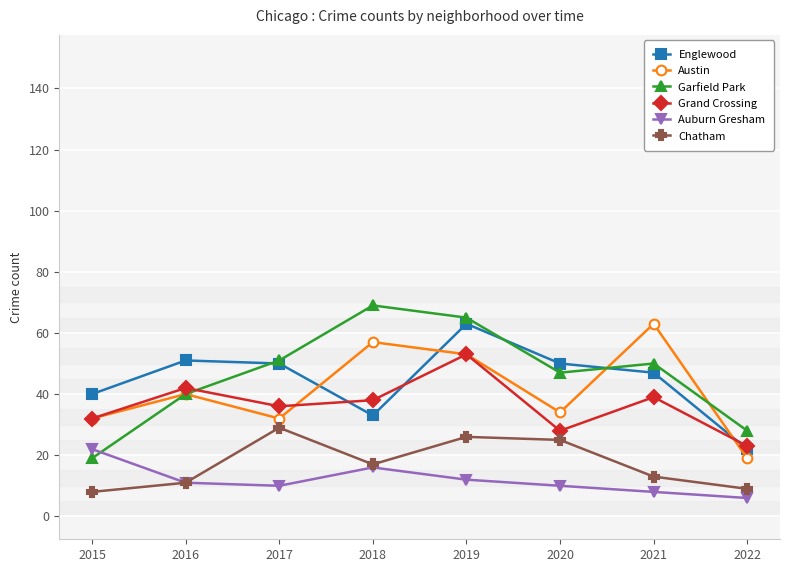

How many data points in Chatham are less than 17?

4